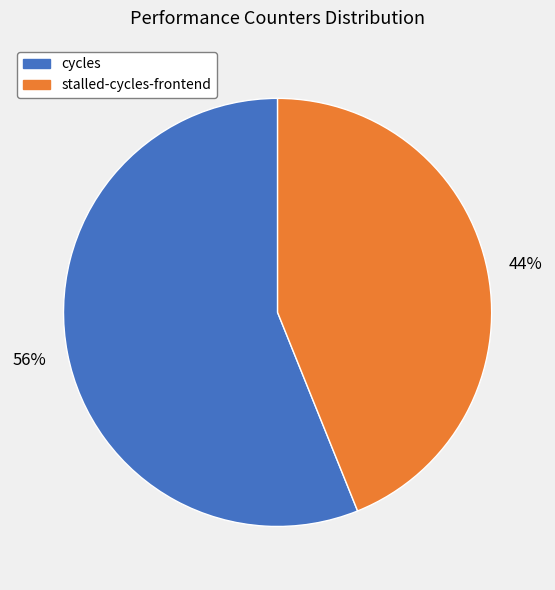

How many slices are in this pie chart?

2